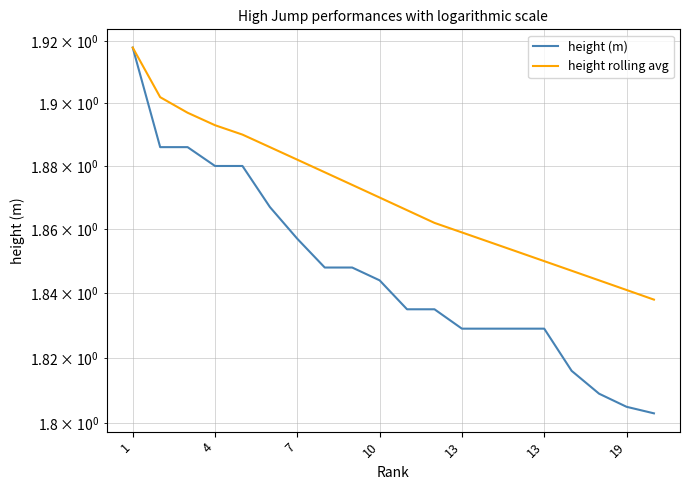

Count the number of data series in this chart.

2